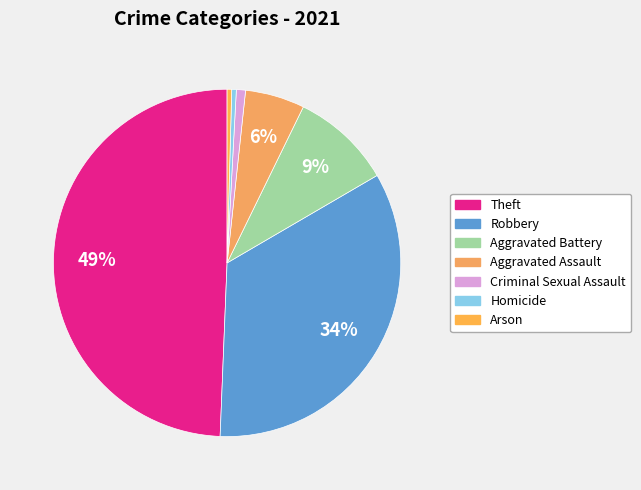

To the nearest percent, what is the difference between the largest and smallest slice percentages?

49%